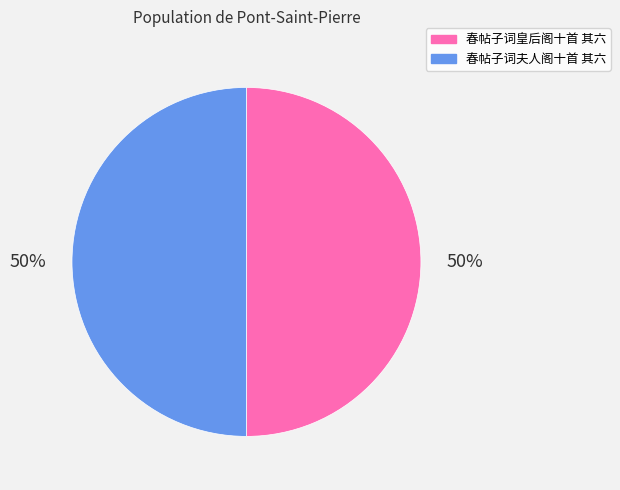

Is the sum of 春帖子词夫人阁十首 其六 and 春帖子词皇后阁十首 其六 greater than half?

Yes